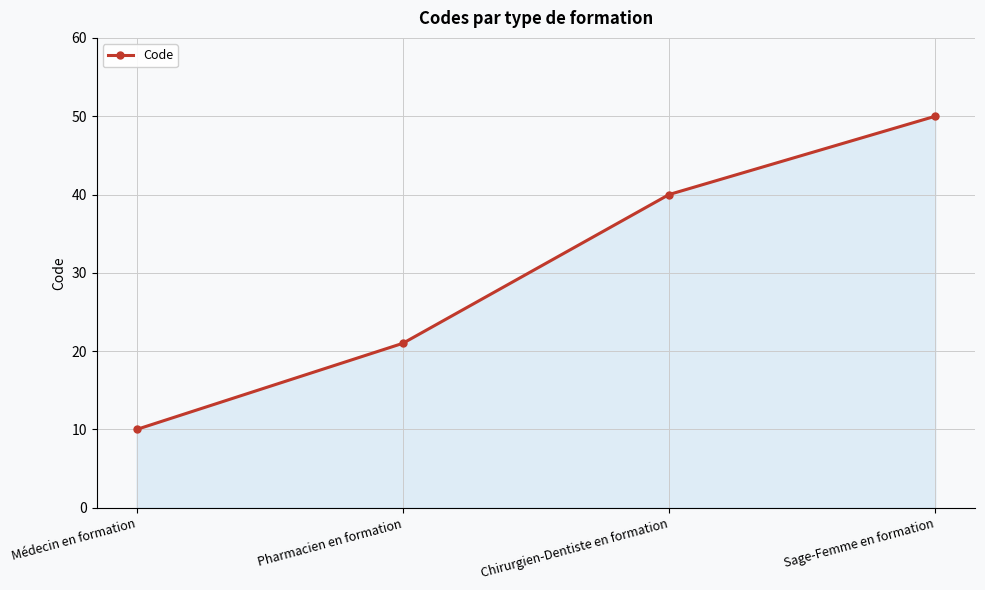

How many distinct data groups are displayed?

1